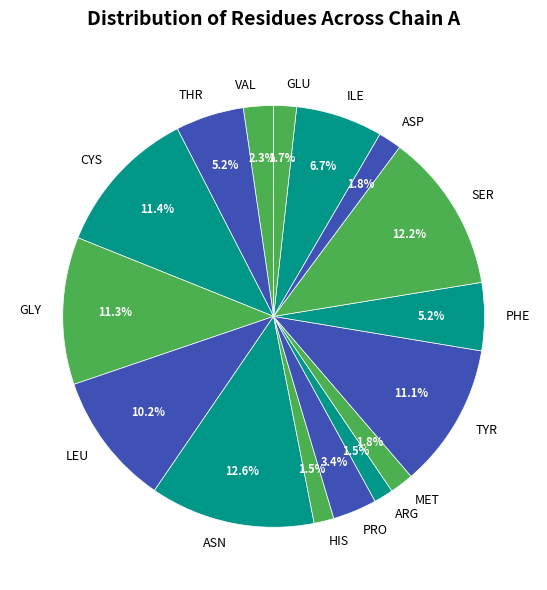

Approximately how many times larger is the value at CYS compared to ASN?

0.9